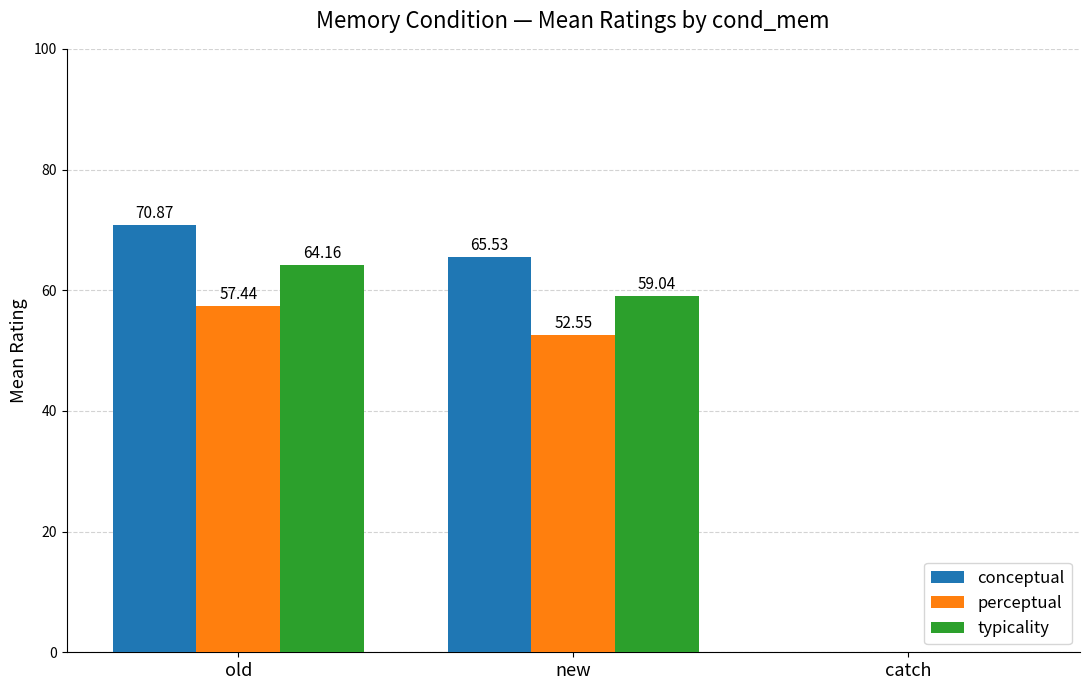

At which label is conceptual closest to 35?

new